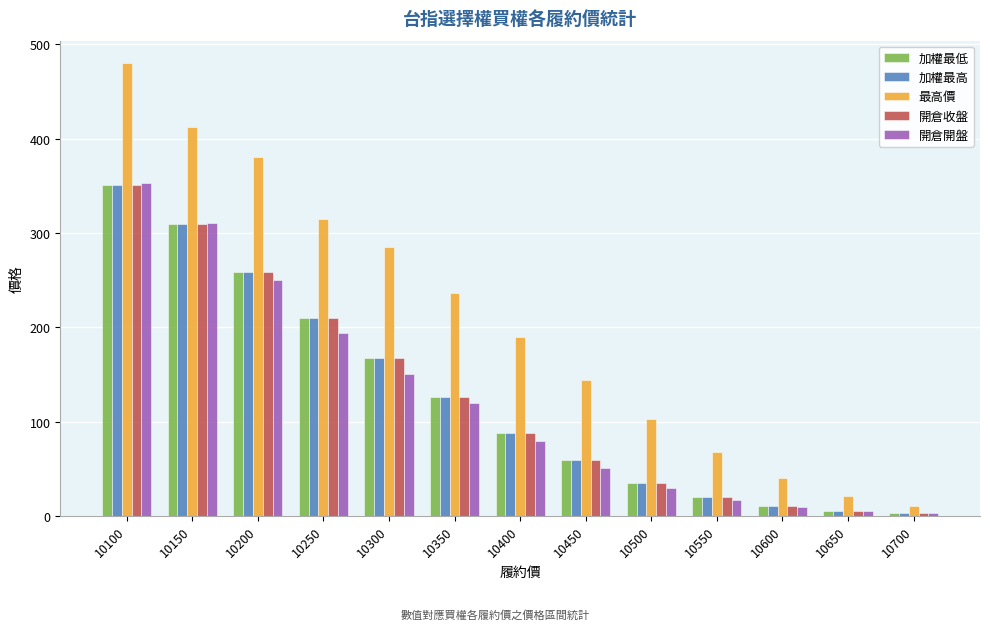

What is the difference between the maximum and minimum values in the 加權最低 series?

347.8